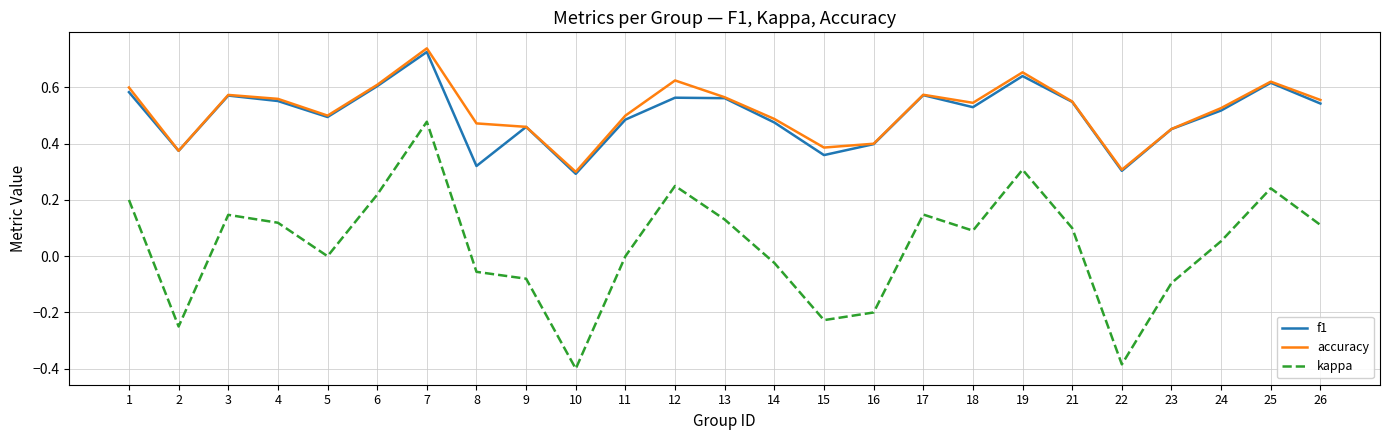

Between 22 and 26, which series saw the biggest shift?

kappa